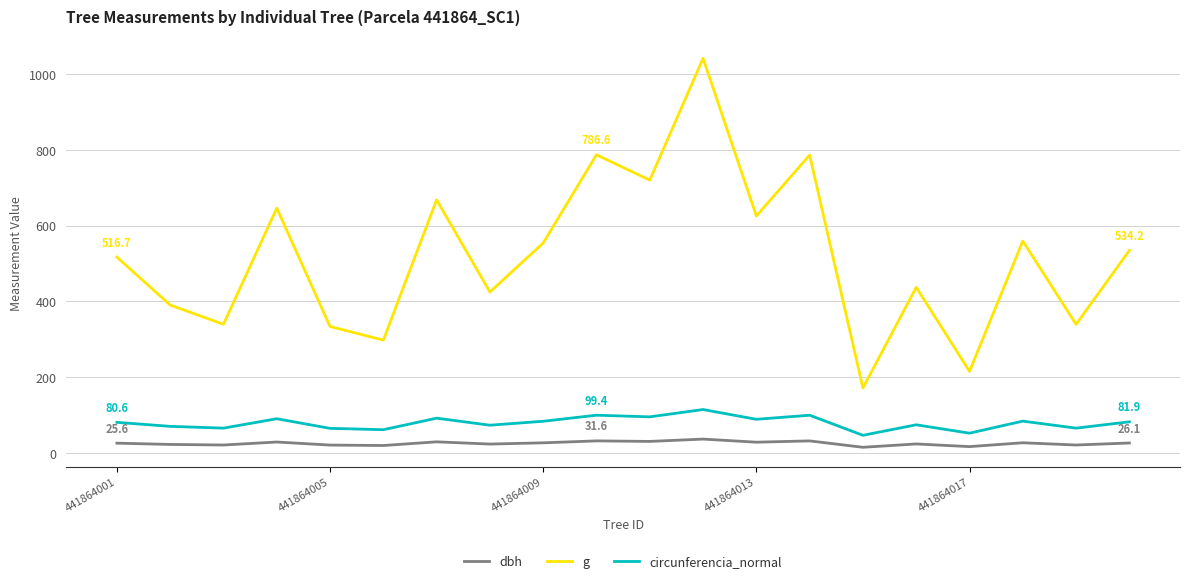

What are all the series names shown in the legend?

dbh, g, circunferencia_normal